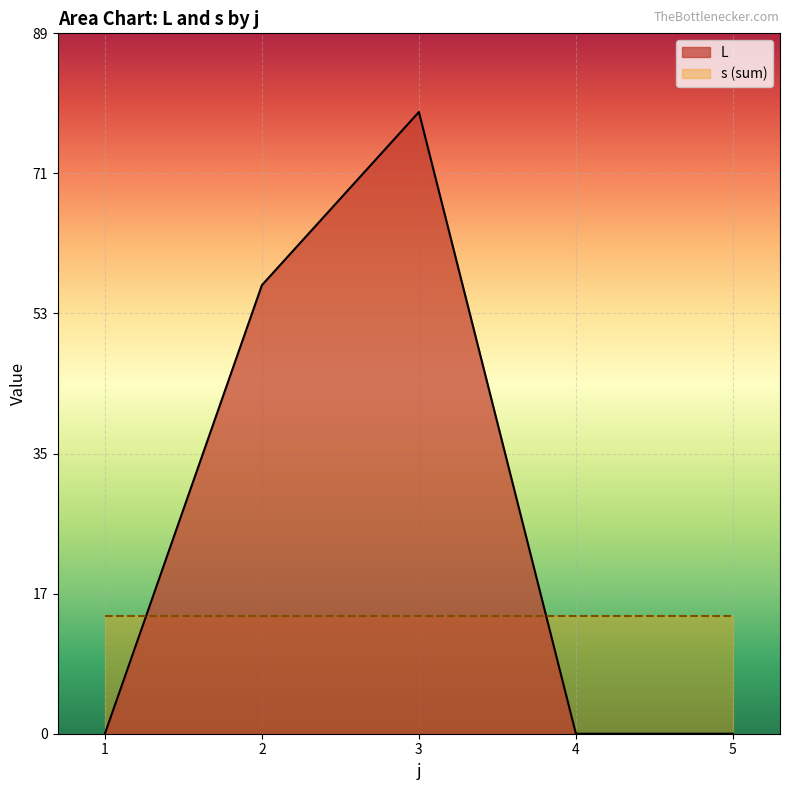

List the labels in order of value, largest first.

3, 2, 1, 4, 5